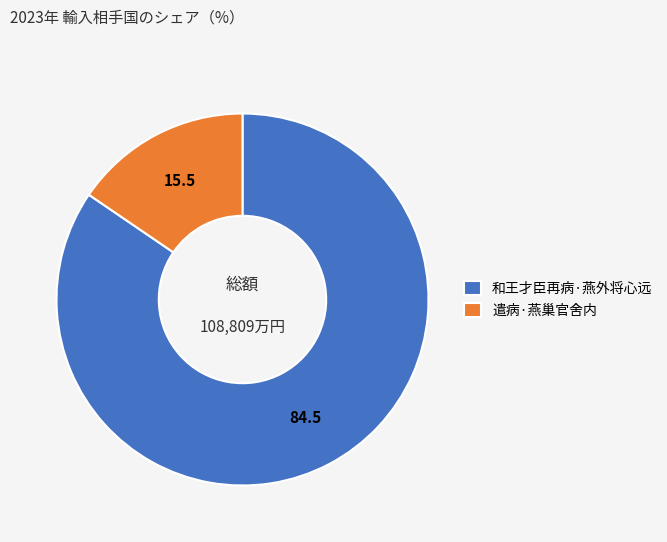

Rank the categories by value from lowest to highest.

遣病·燕巢官舍内, 和王才臣再病·燕外将心远